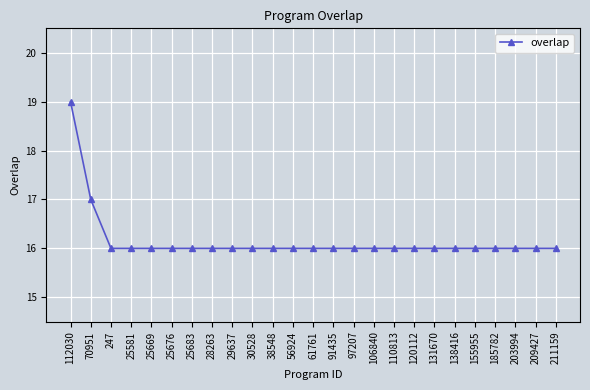

The chart shows a value of 16 at 185782. True or false?

True